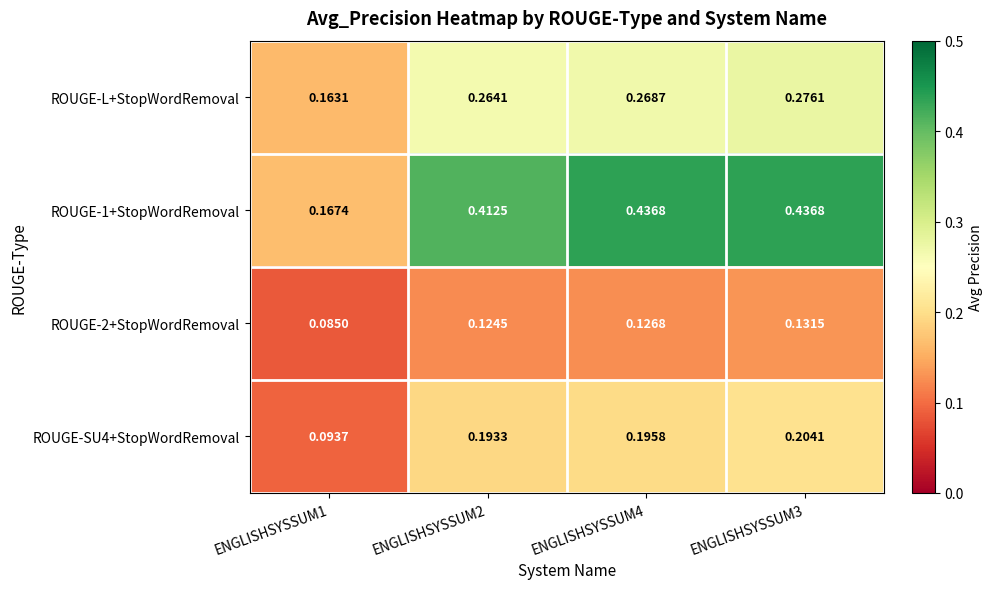

Is the value of ROUGE-L+StopWordRemoval at ENGLISHSYSSUM1 greater than the value of ROUGE-2+StopWordRemoval at ENGLISHSYSSUM3?

Yes